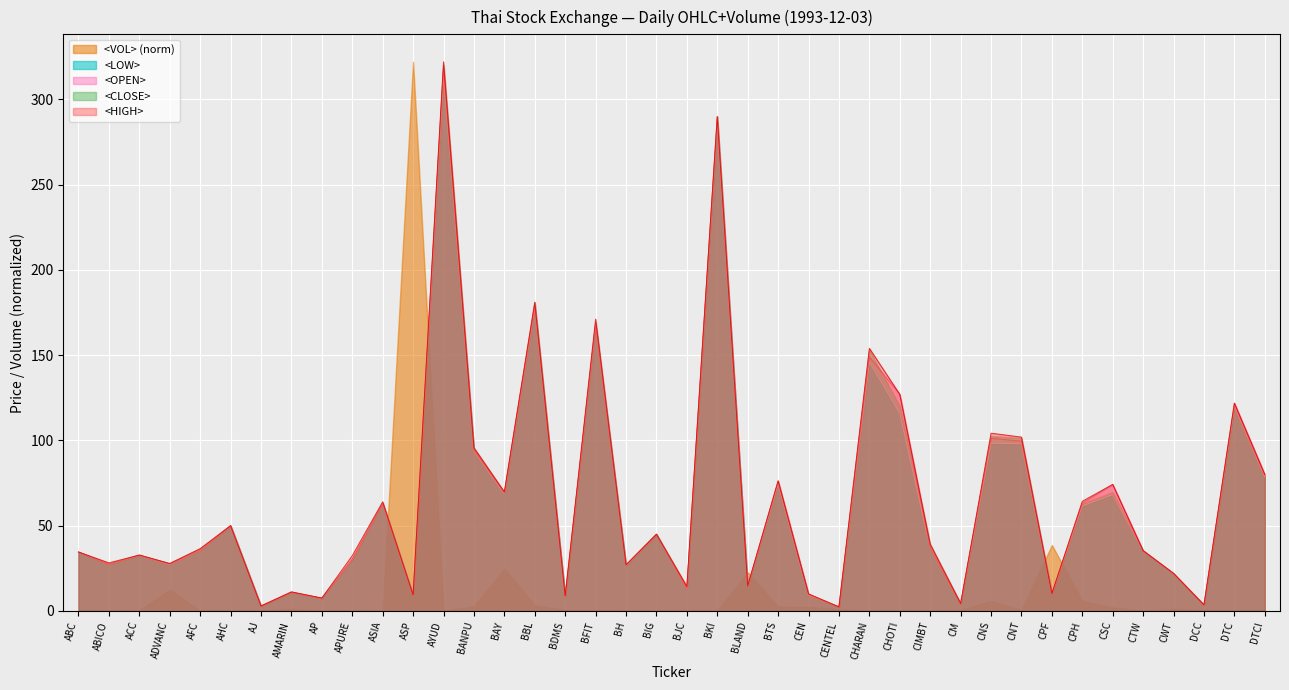

What is the spread (max minus min) of values at CPF?

28.6